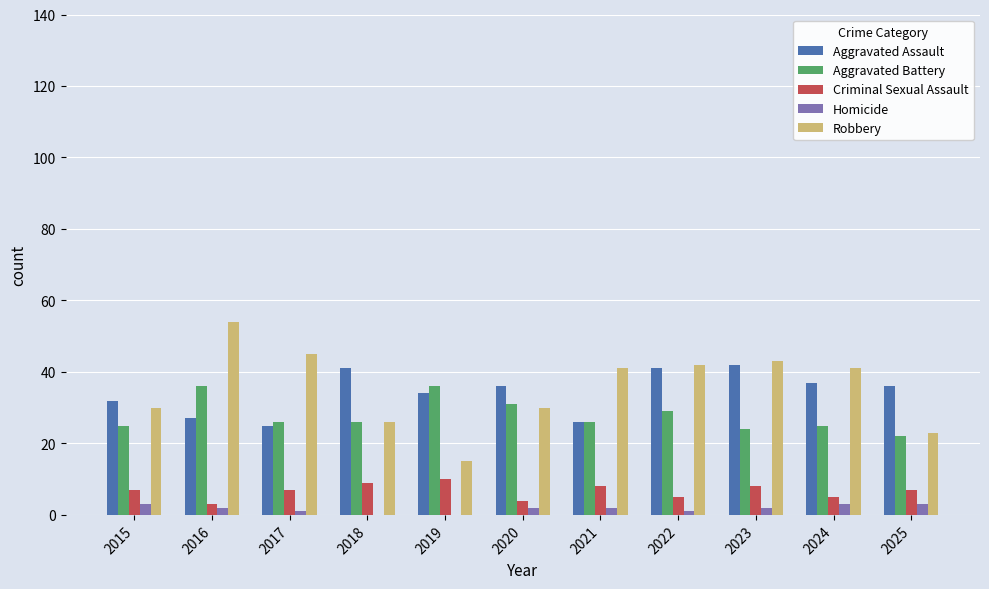

What is the difference between the Aggravated Battery values at 2021 and 2023?

2